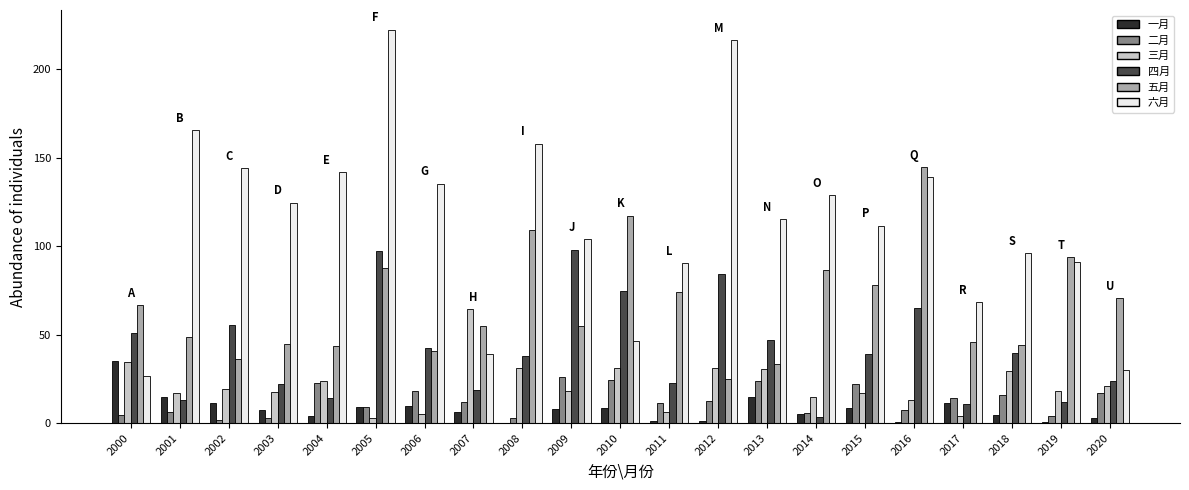

How many distinct data groups are displayed?

6